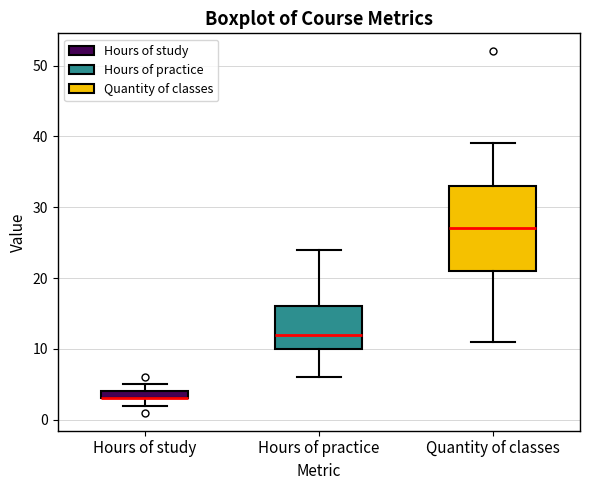

Comparing the boxes themselves (not the whiskers), which one is the tallest?

Quantity of classes